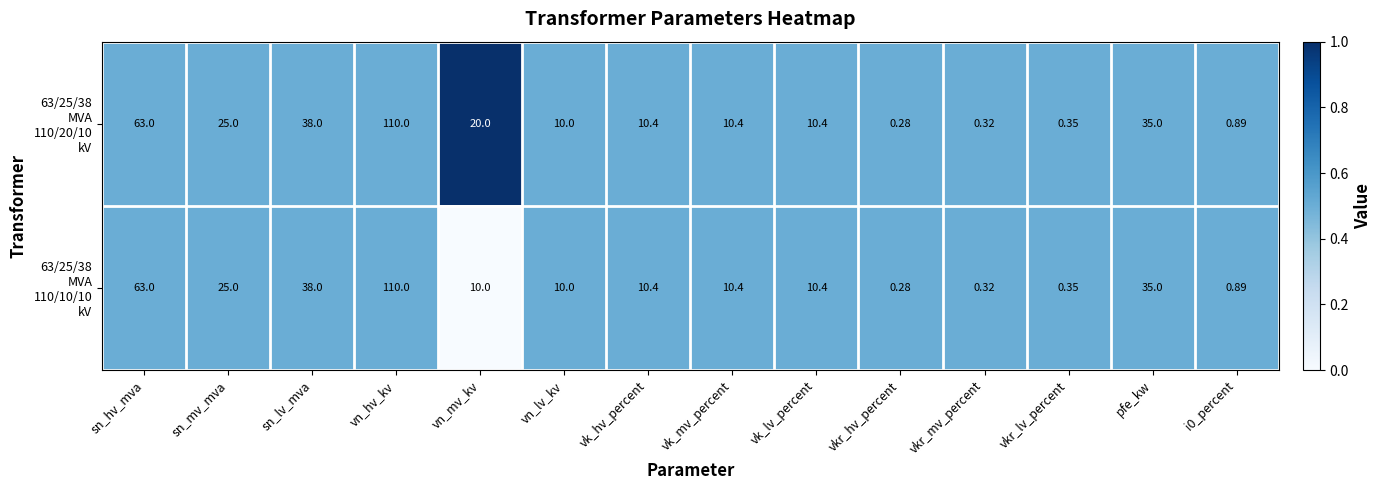

At which category does the chart reach its minimum across all series?

vkr_hv_percent